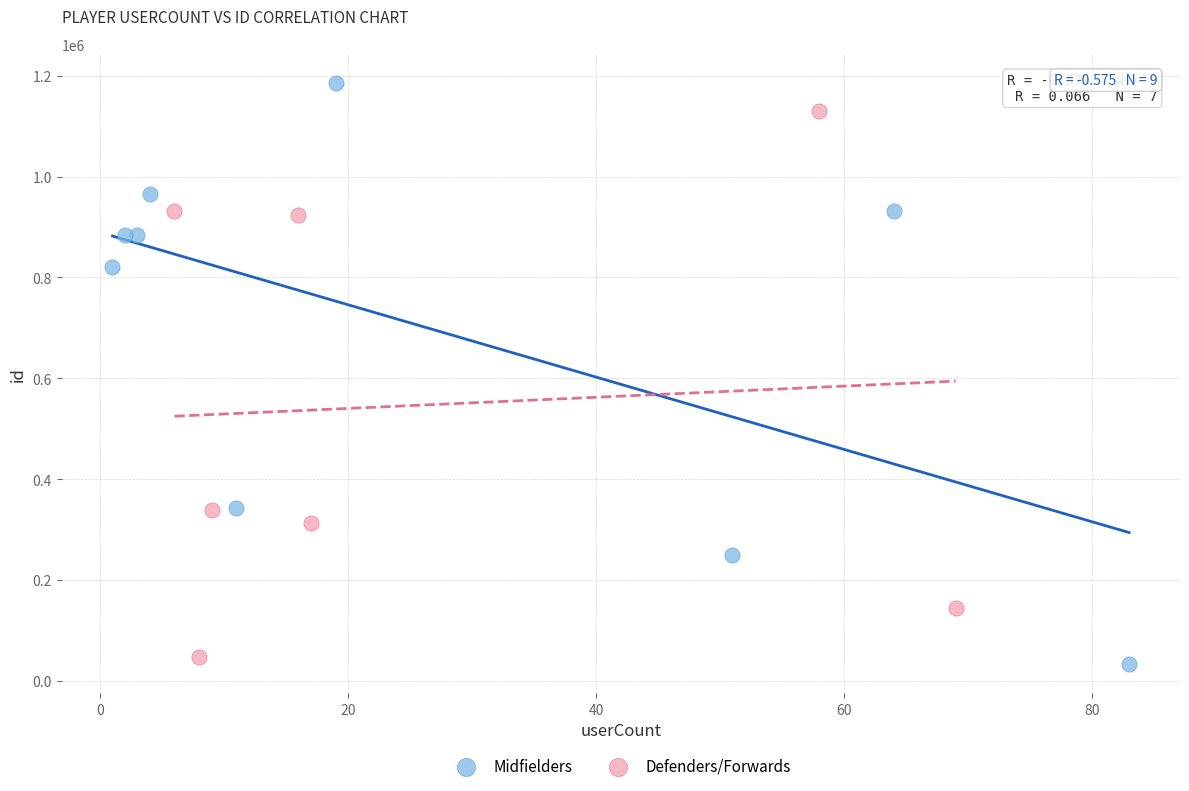

Which series has the widest spread of Y values?

Midfielders